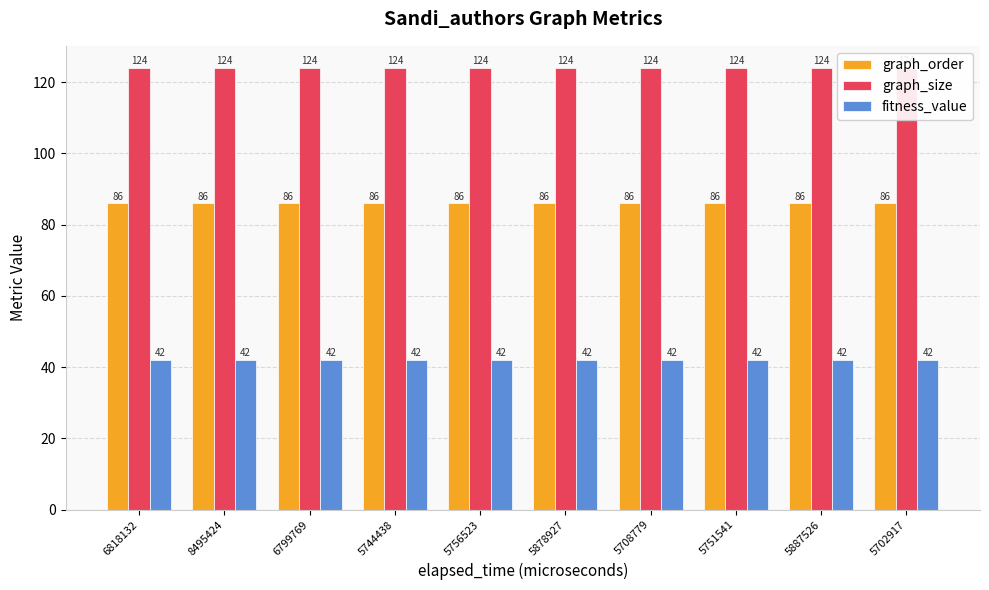

Rank the series at 5744438 from lowest to highest value.

fitness_value, graph_order, graph_size